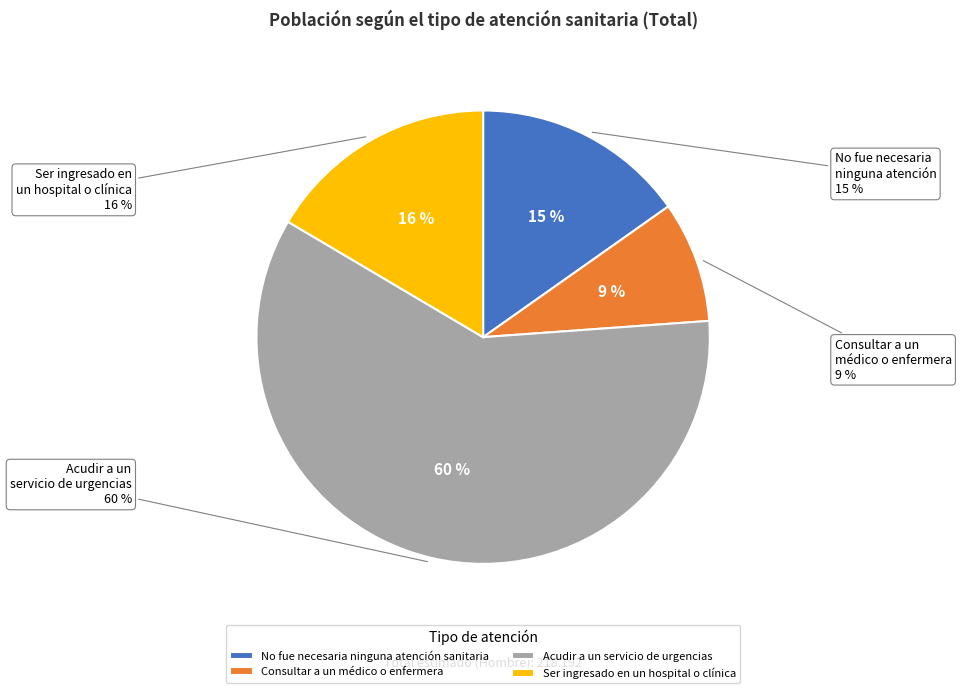

Count the number of slices in the pie.

4